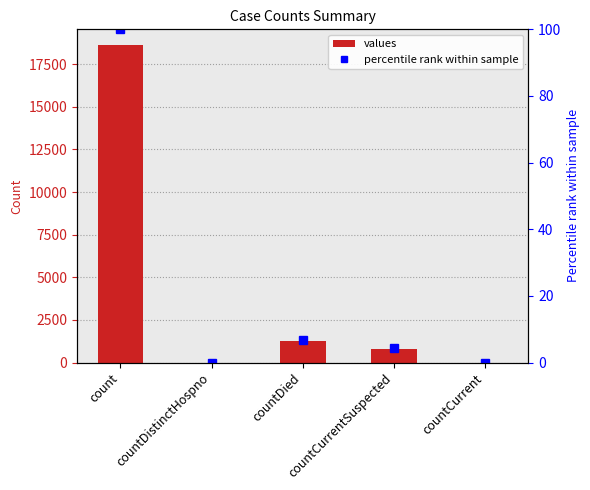

How many groups of bars are there?

5